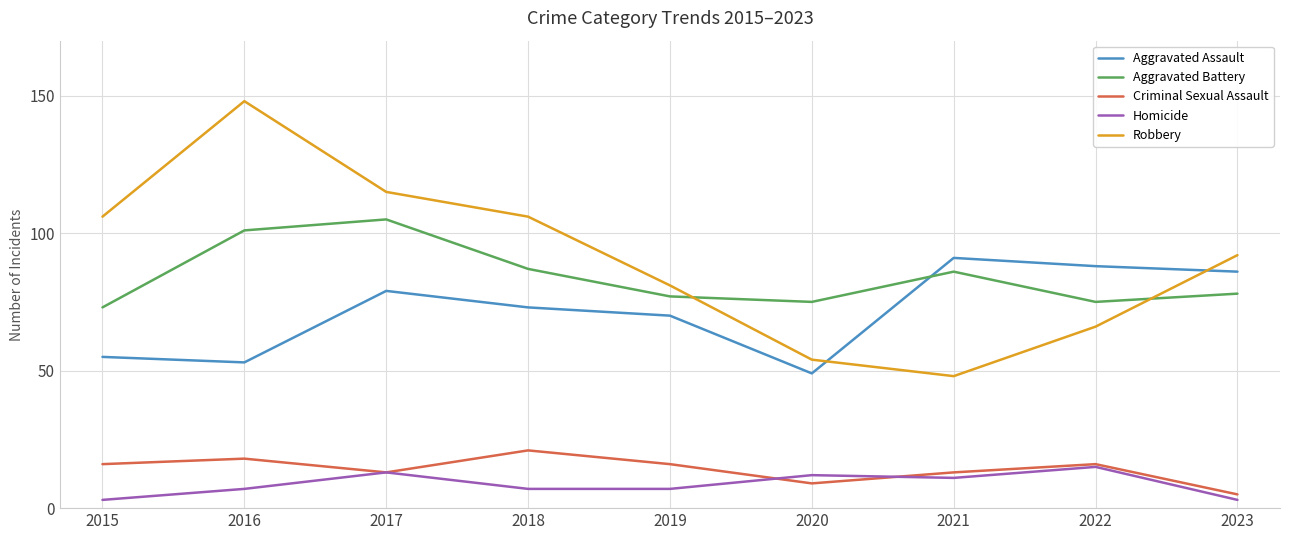

The Criminal Sexual Assault series shows 13 at 2021. True or false?

True